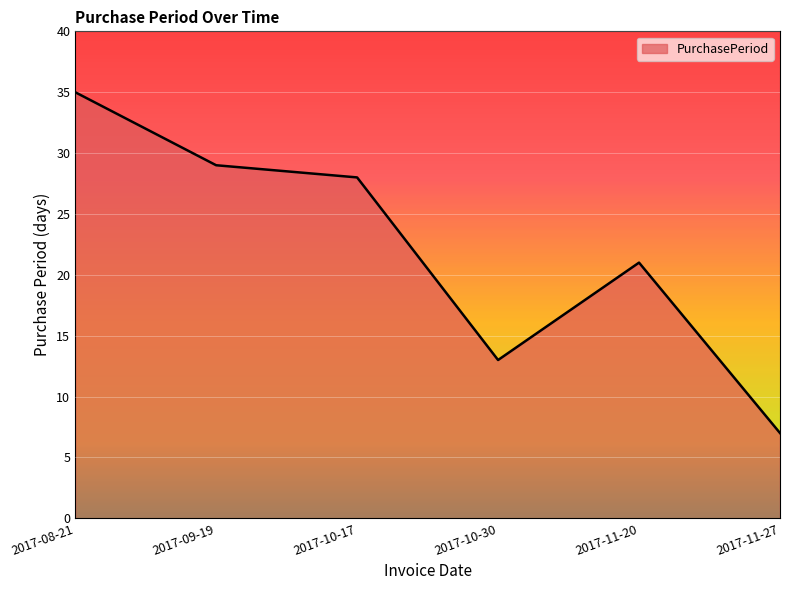

Between 2017-09-19 and 2017-11-27, which is larger?

2017-09-19